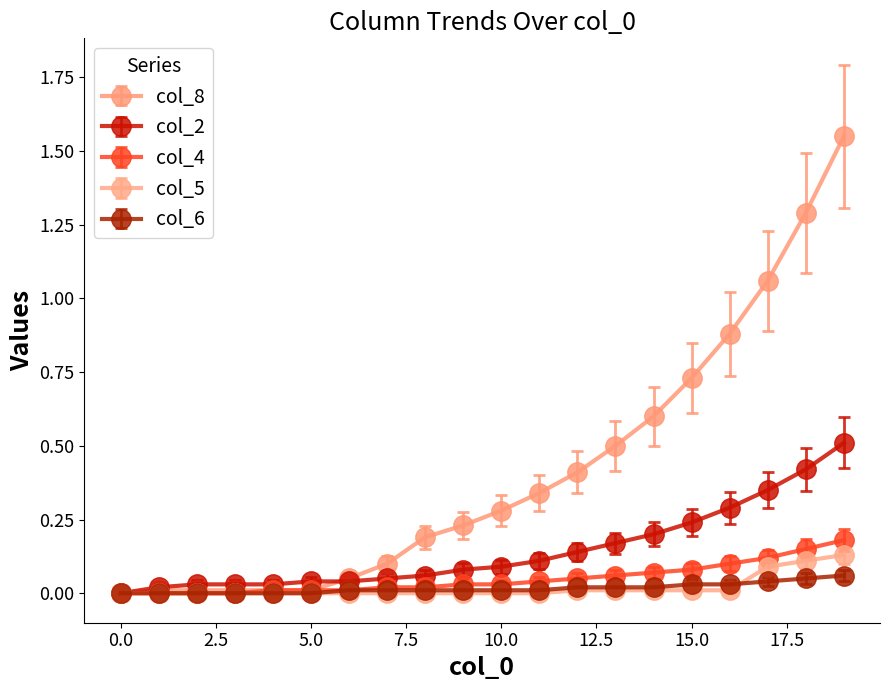

At how many categories does at least one series exceed 1?

3